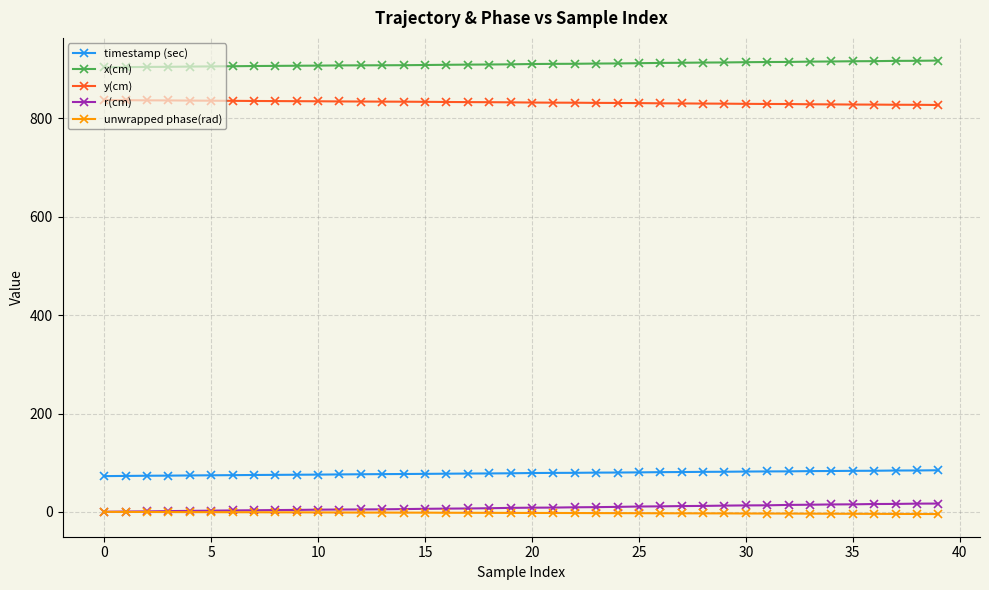

What is the maximum value for timestamp (sec)?

84.8